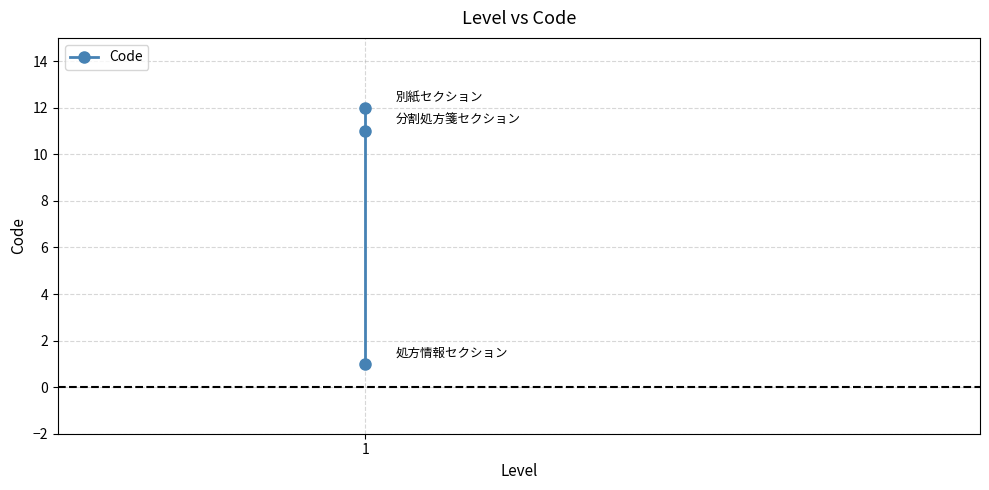

What is the change in value from 1 to 2?

+1